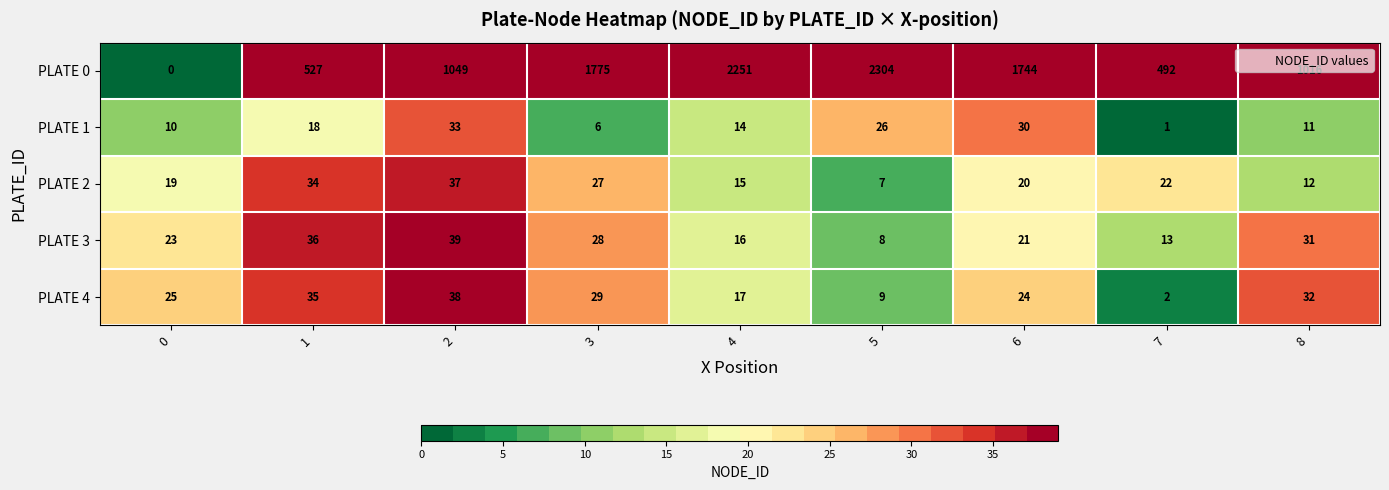

Which series changed the most between 0 and 1?

PLATE 0